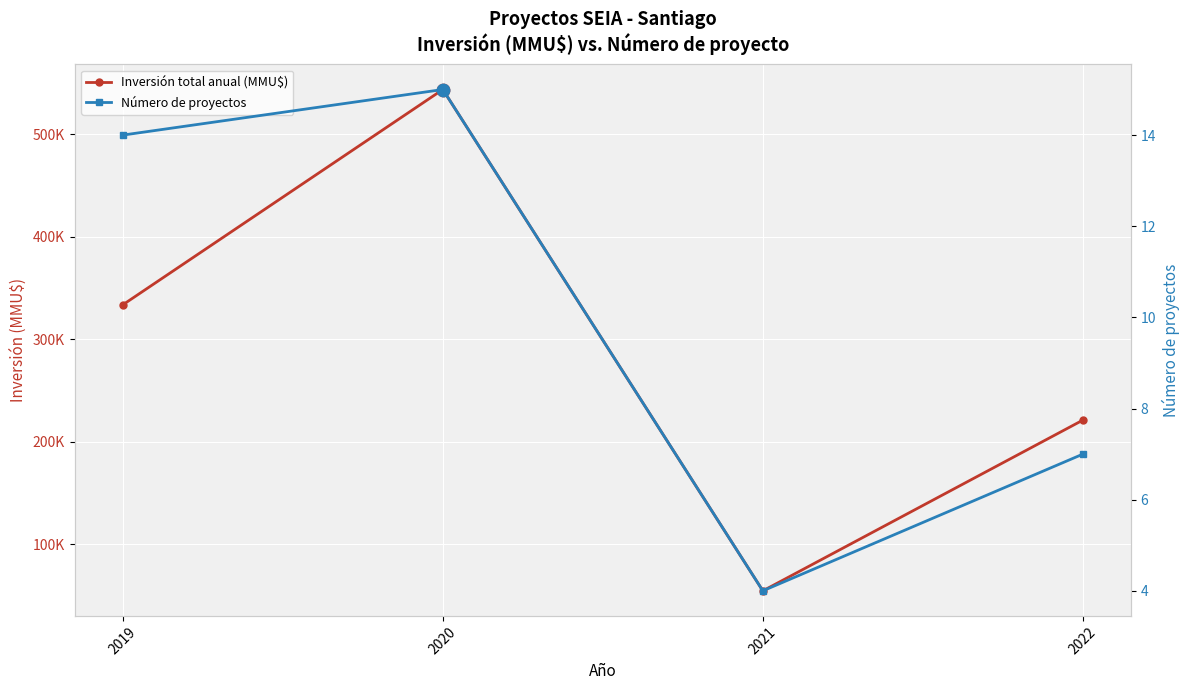

At how many categories does at least one series exceed 158336?

3